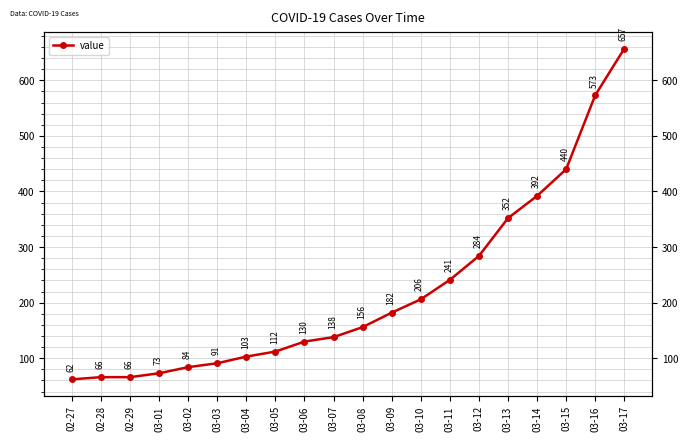

Which has a higher value, 03-14 or 02-27?

03-14